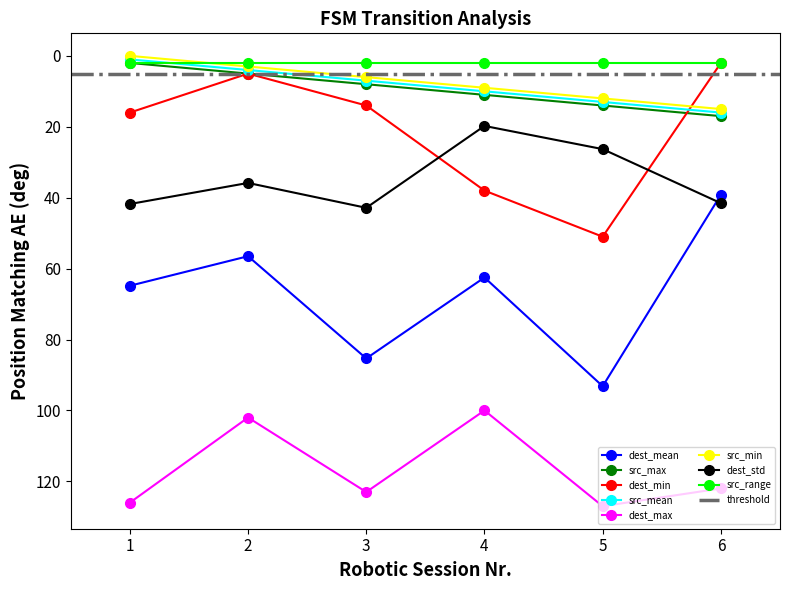

What is the maximum value for dest_std?

42.9